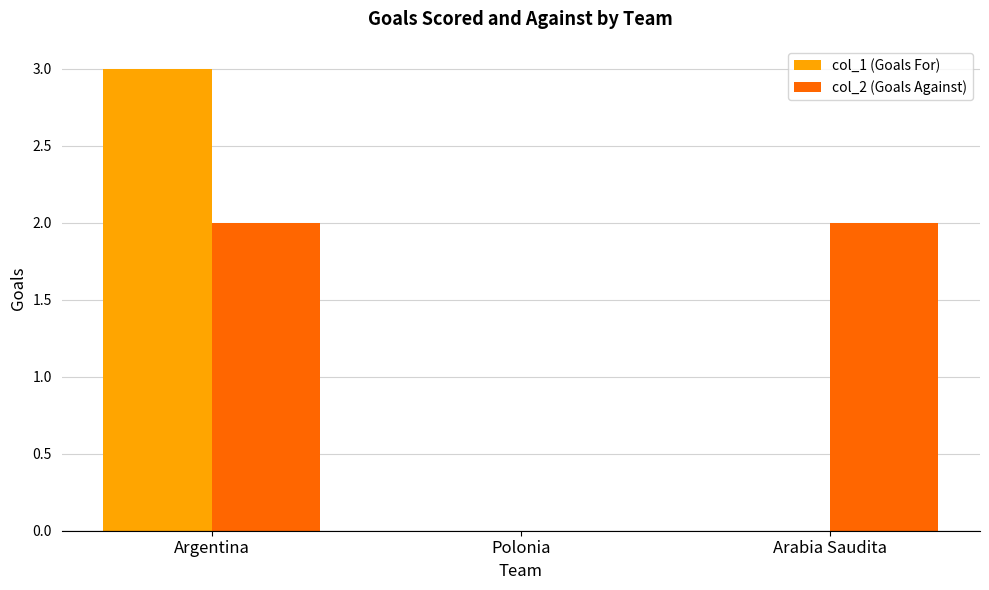

Between Argentina and Arabia Saudita, which series saw the biggest shift?

col_1 (Goals For)